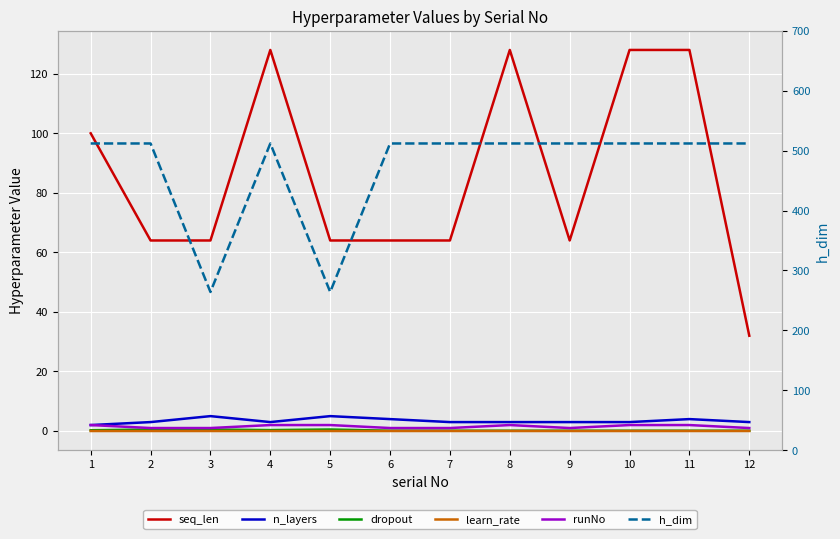

True or false: n_layers and learn_rate cross at least once.

False